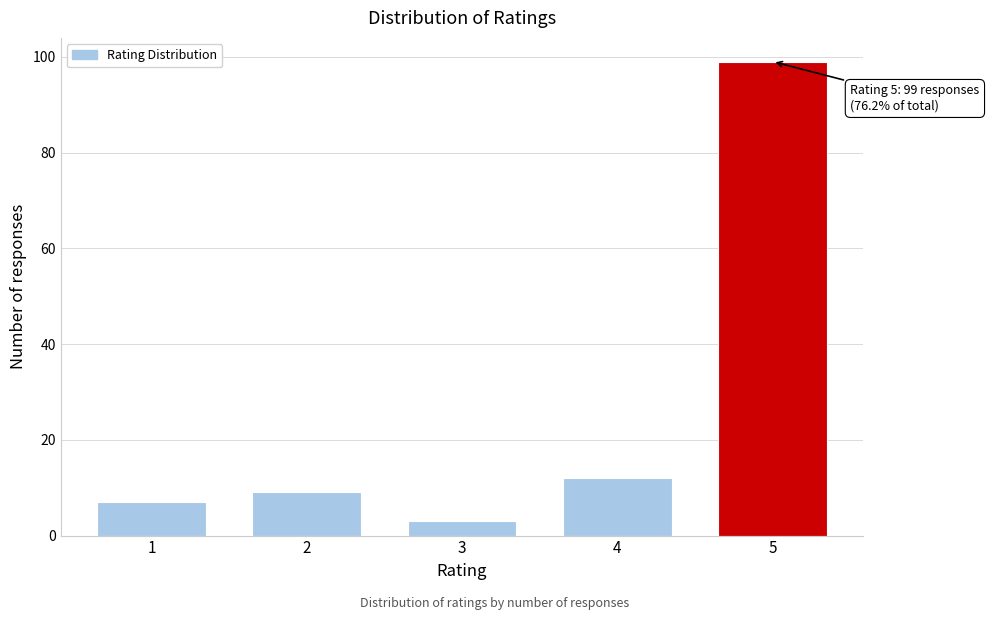

Reading right to left, list all the values displayed in this chart.

99	12	3	9	7